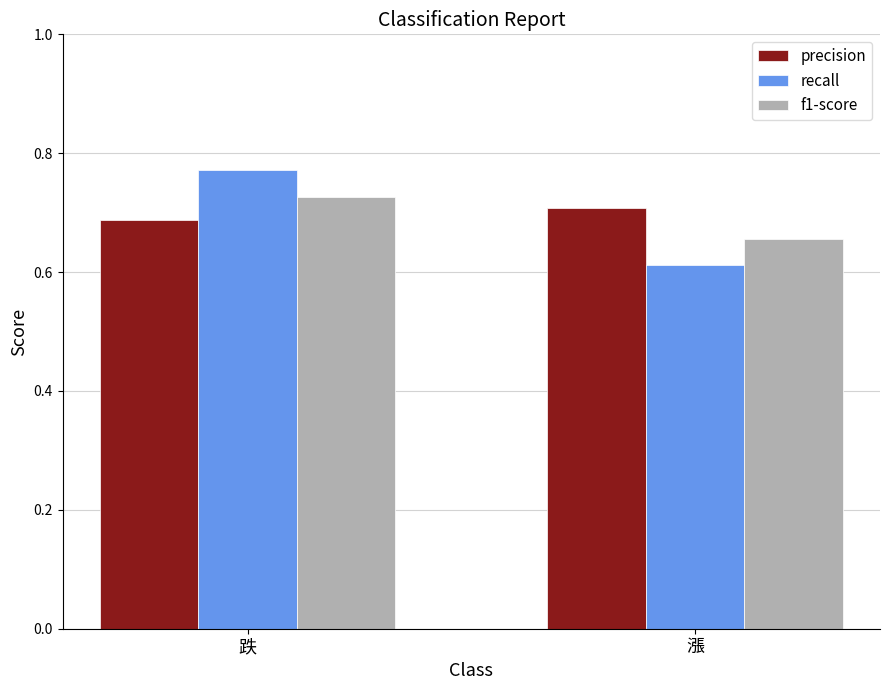

How many bars are there in total?

6